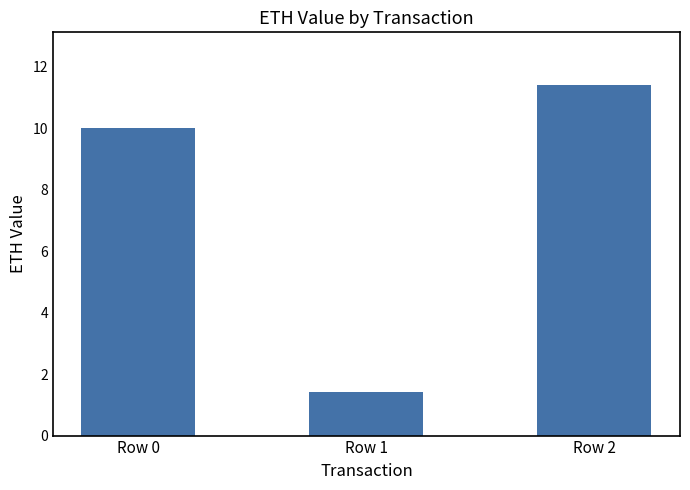

Is it true that the value at Row 0 is 17.0?

False